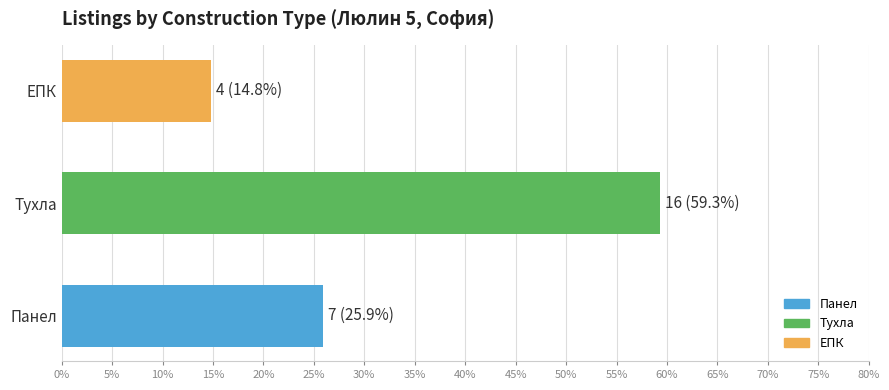

True or false: the data shows 25.9 at Панел.

True